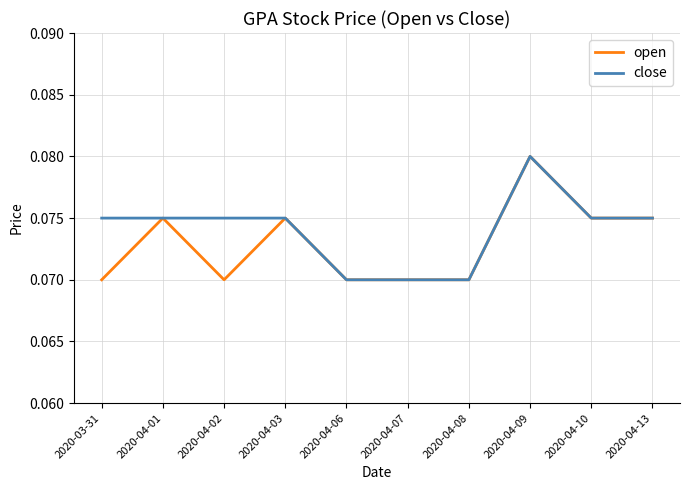

Which label corresponds to the largest value in the chart?

2020-04-09